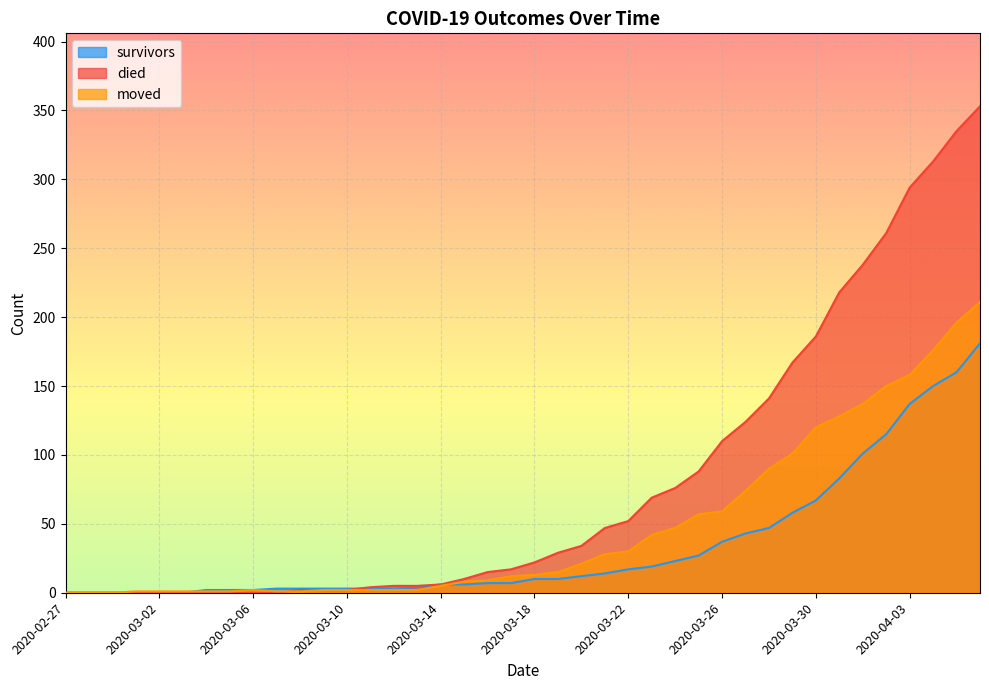

What is the difference between the maximum and minimum values in the moved series?

211